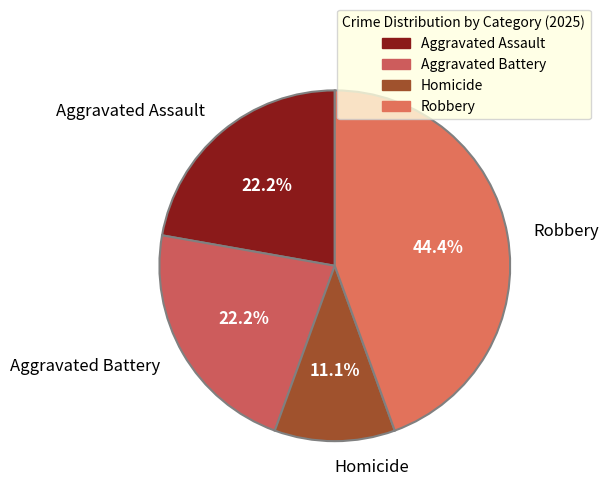

To the nearest percent, what portion does Robbery represent?

44%